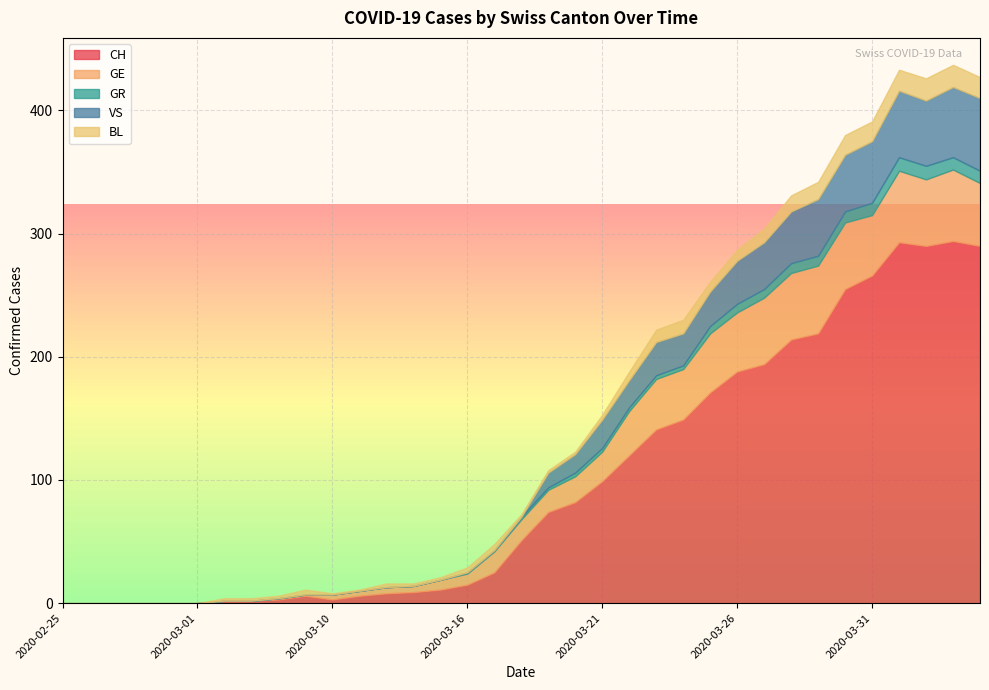

What are all the series names shown in the legend?

CH, GE, GR, VS, BL